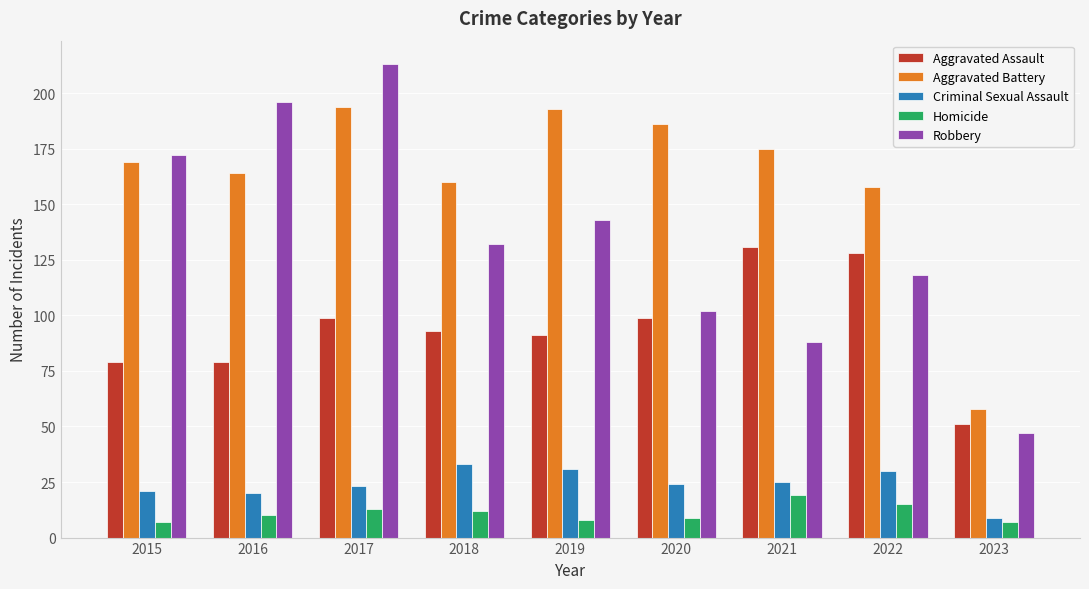

True or false: Criminal Sexual Assault has a value of 33 at 2018.

True